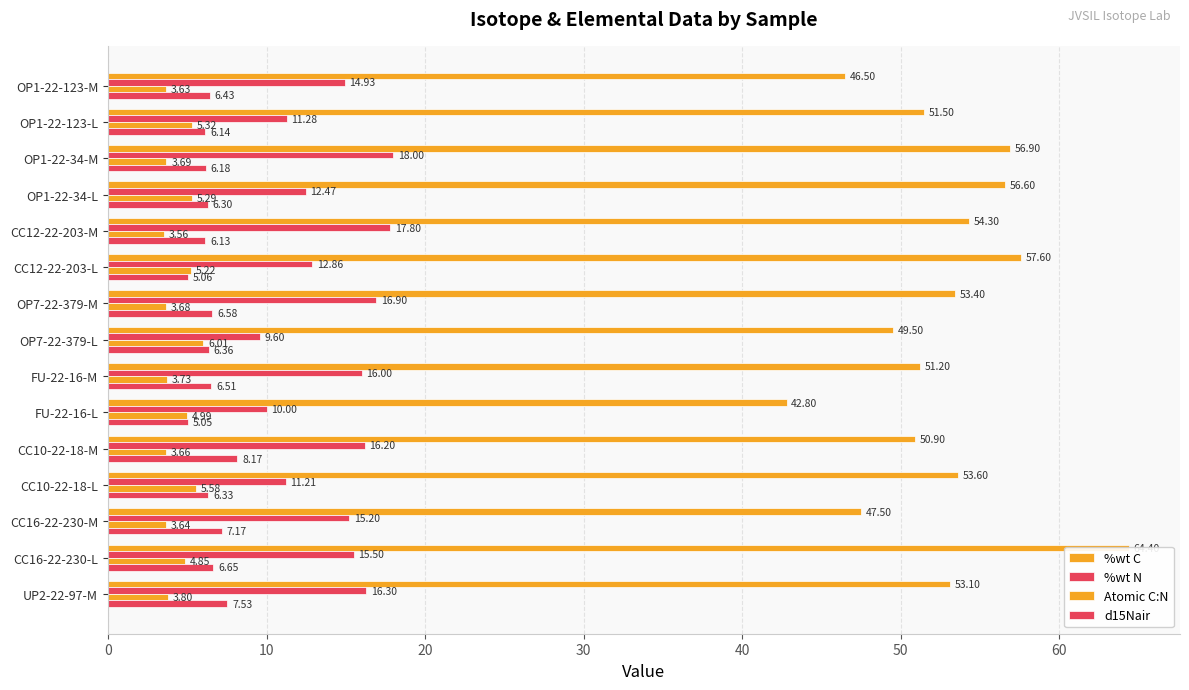

True or false: %wt N has a value of 15.5 at CC16-22-230-L.

True